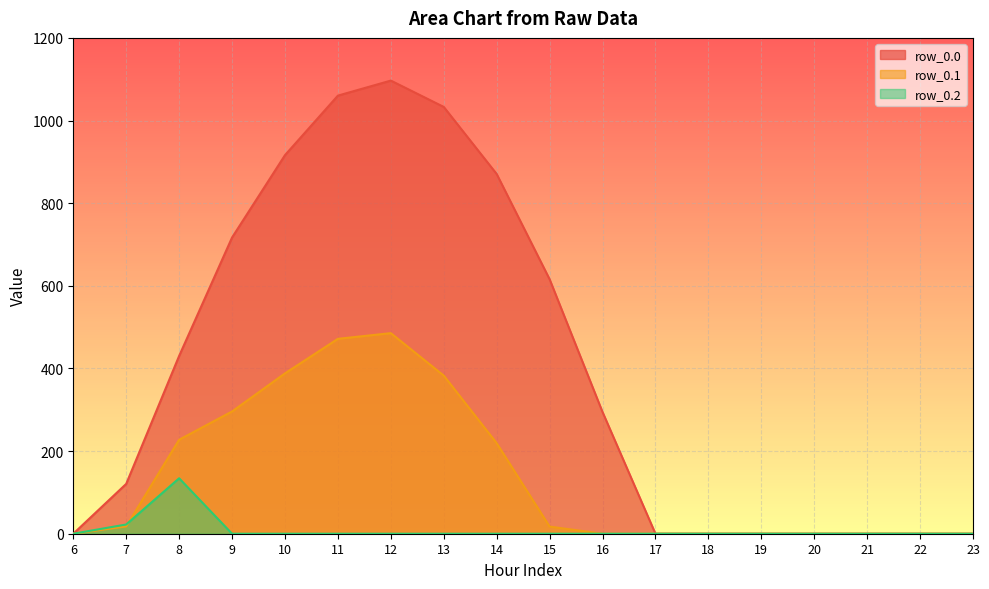

How many data points does each series have?

18